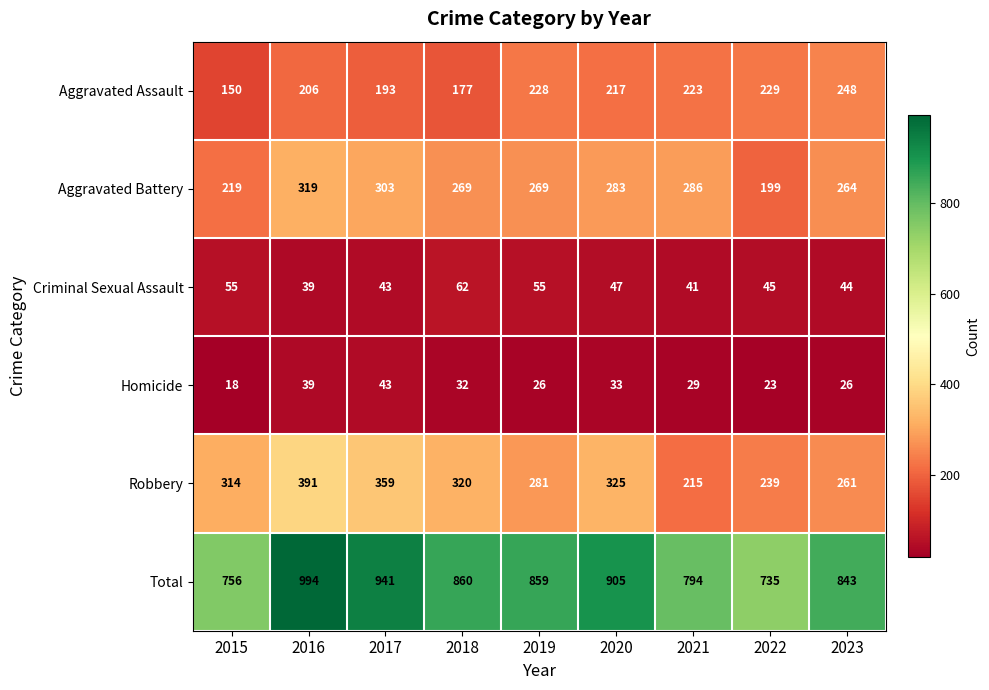

At 2022, list the series in order from largest to smallest.

Total, Robbery, Aggravated Assault, Aggravated Battery, Criminal Sexual Assault, Homicide